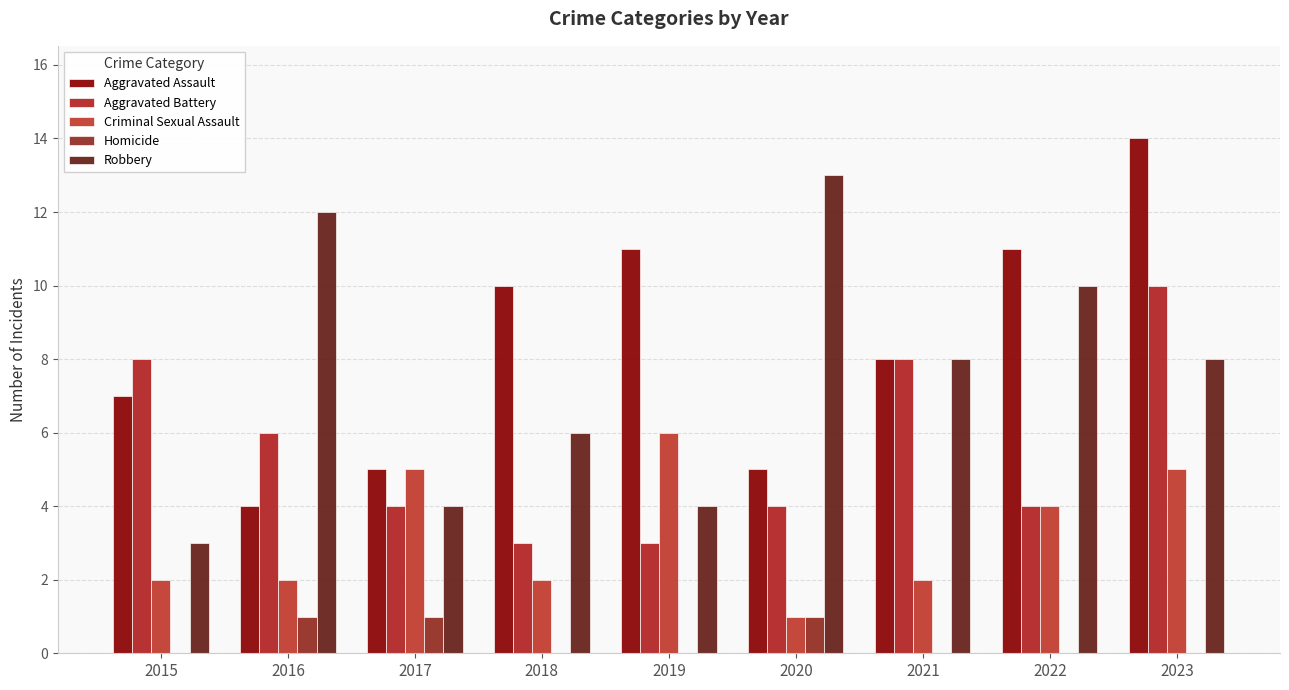

Reading left to right, transcribe all the data shown in this chart.

Aggravated Assault: 7	4	5	10	11	5	8	11	14
Aggravated Battery: 8	6	4	3	3	4	8	4	10
Criminal Sexual Assault: 2	2	5	2	6	1	2	4	5
Homicide: 0	1	1	0	0	1	0	0	0
Robbery: 3	12	4	6	4	13	8	10	8